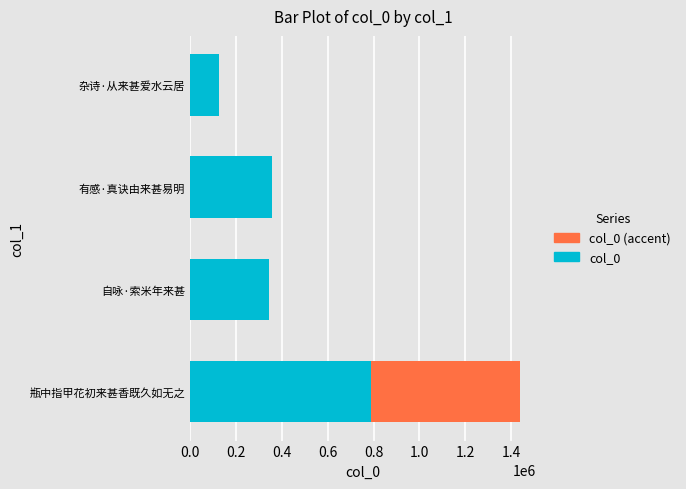

Reading left to right, what are all the values shown in this chart?

1437831	342708	358187	127928